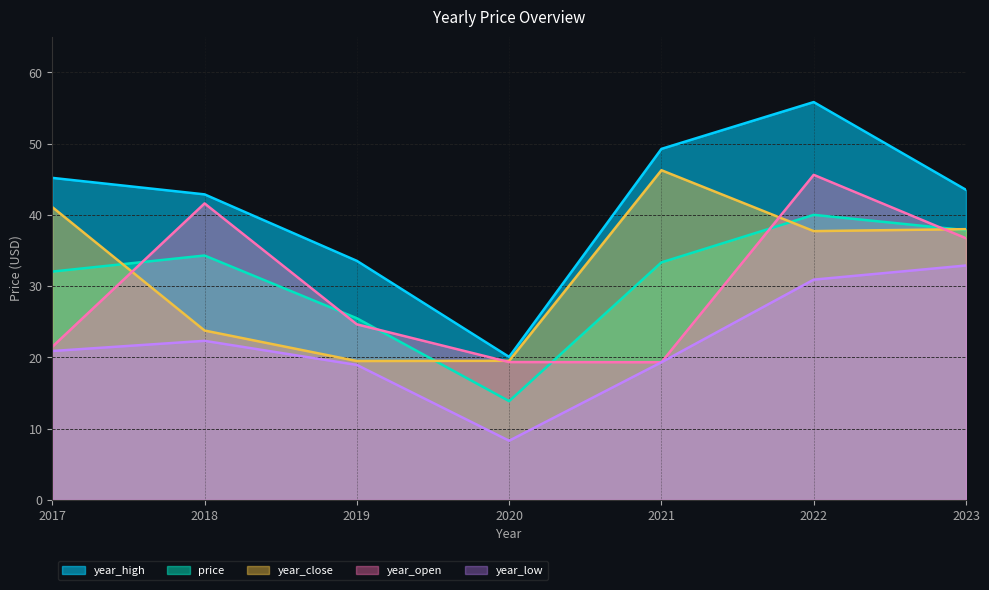

What is the greatest value displayed?

55.8